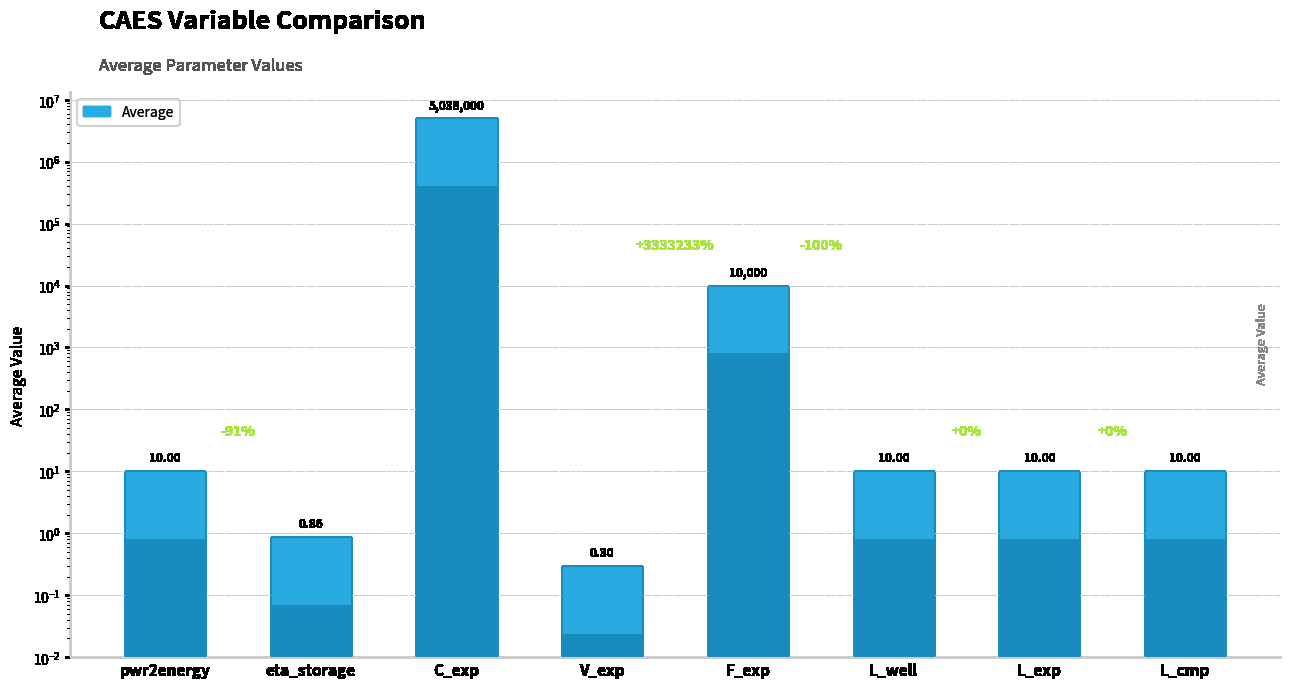

The chart shows a value of 10.0 at pwr2energy. True or false?

True